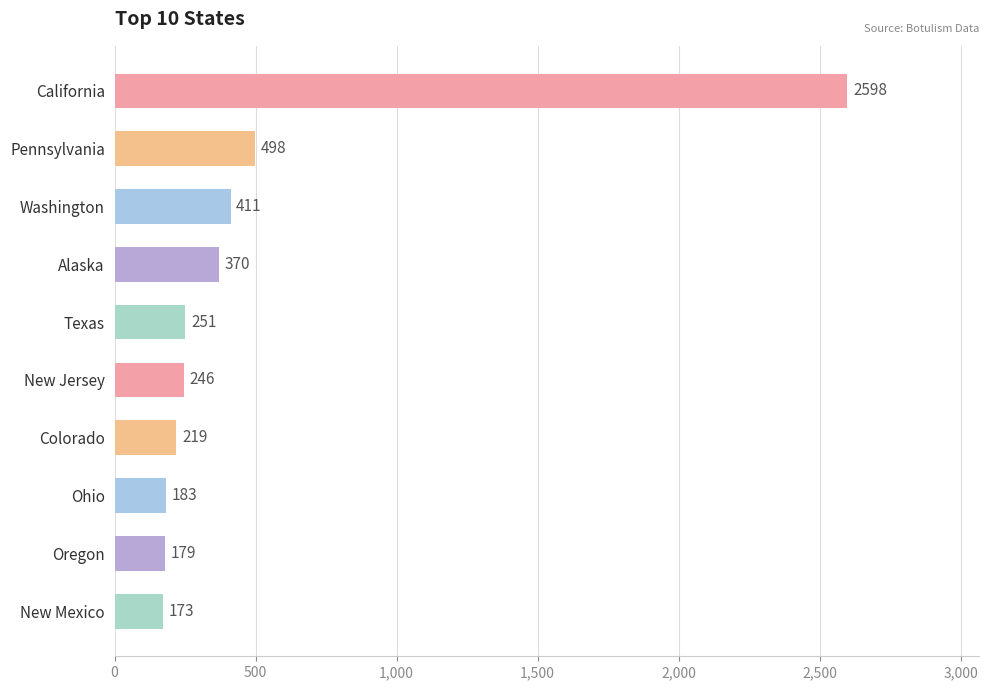

Where is the data nearest to the value 1385?

Pennsylvania